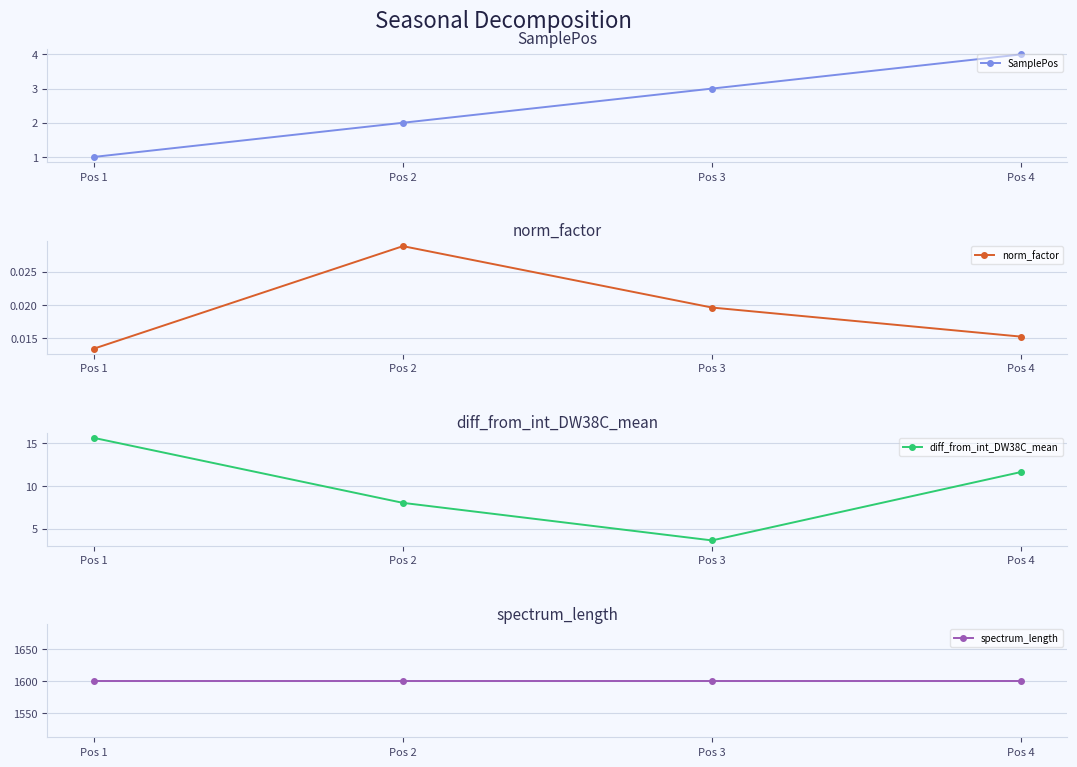

Is this an area chart (filled region under the line)?

No